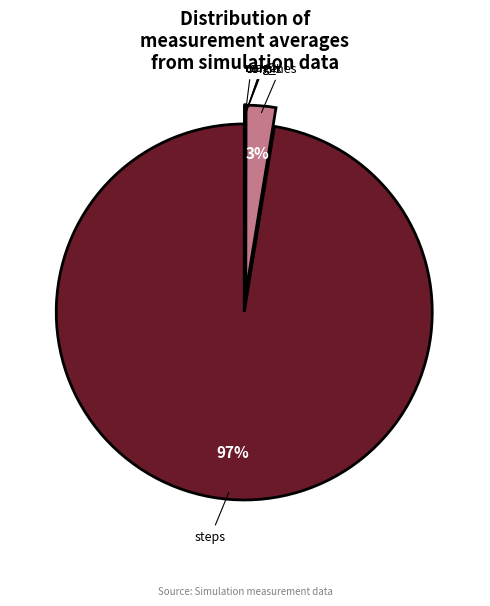

Which category has the smallest portion of the pie?

sz